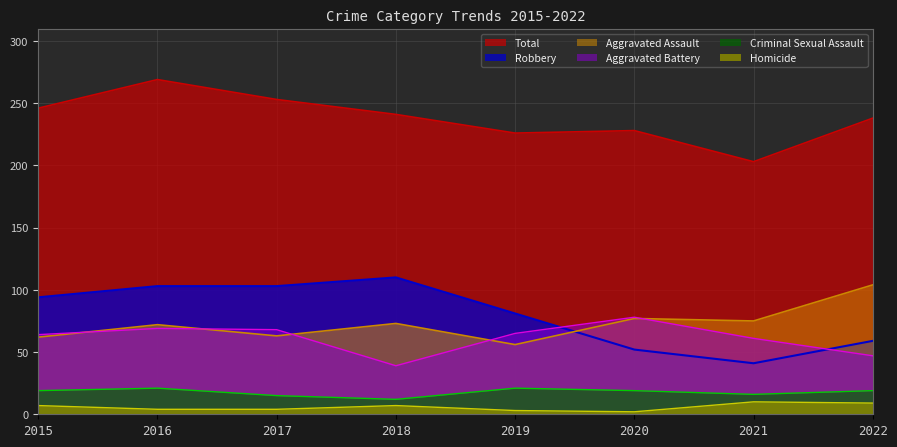

Where is the first local minimum for Aggravated Assault?

2017